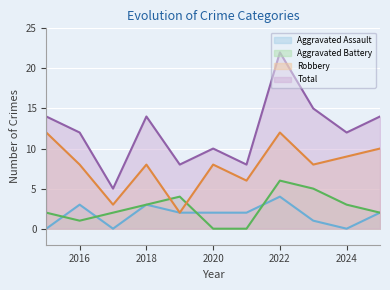

True or false: Total and Aggravated Assault intersect in this chart.

False